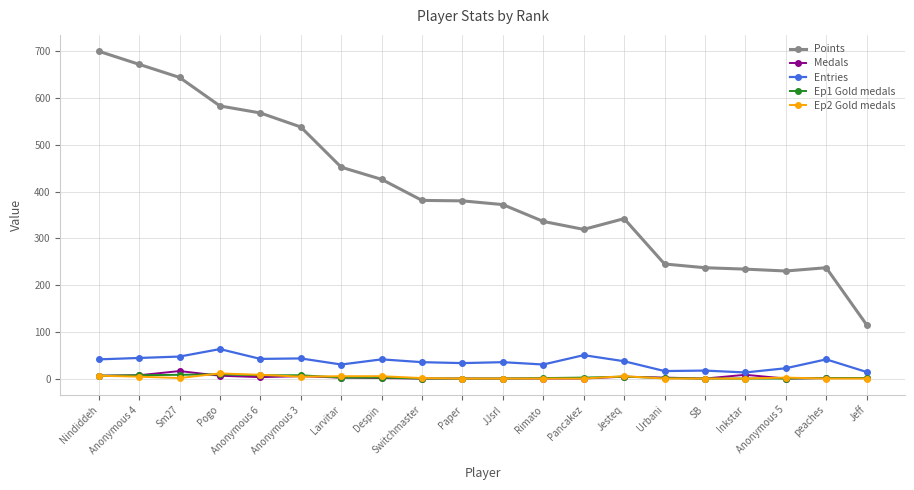

What are all the series names shown in the legend?

Points, Medals, Entries, Ep1 Gold medals, Ep2 Gold medals